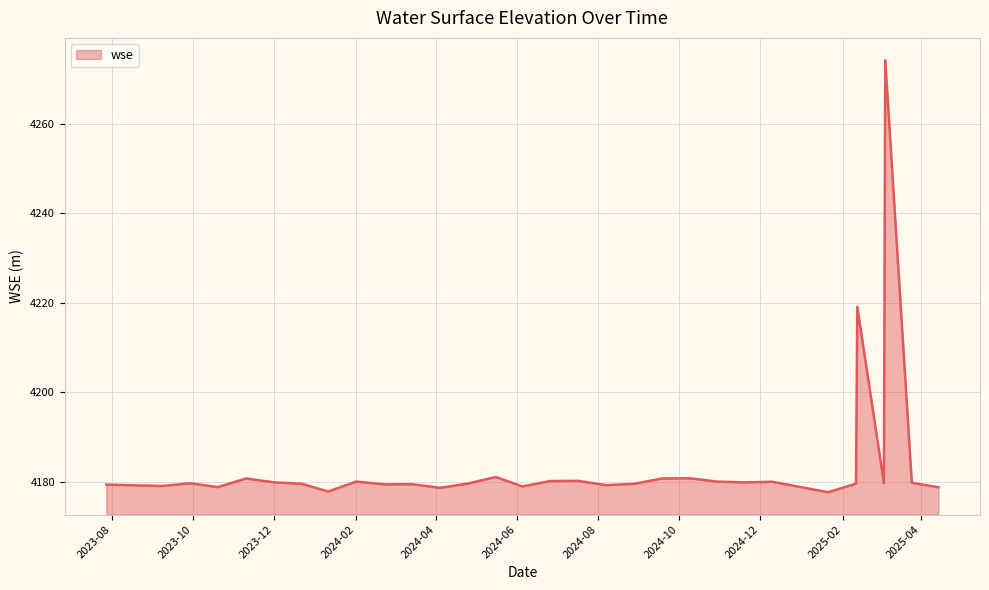

What is the smallest value displayed?

4177.7